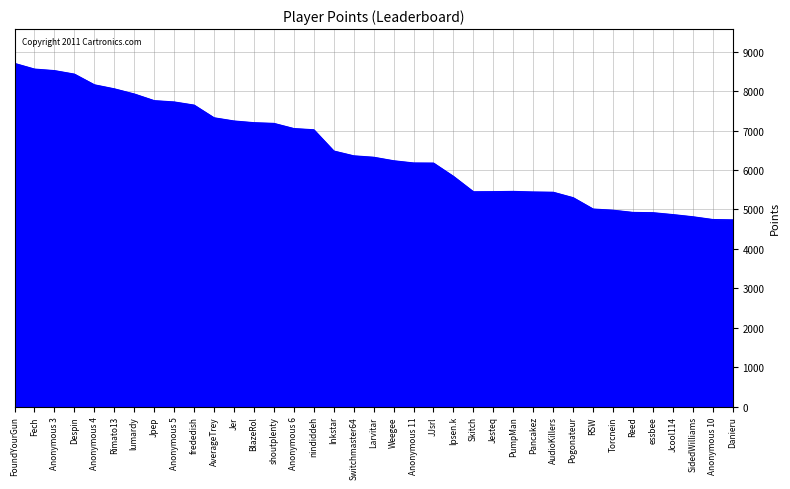

What is the minimum value shown in the chart?

4736